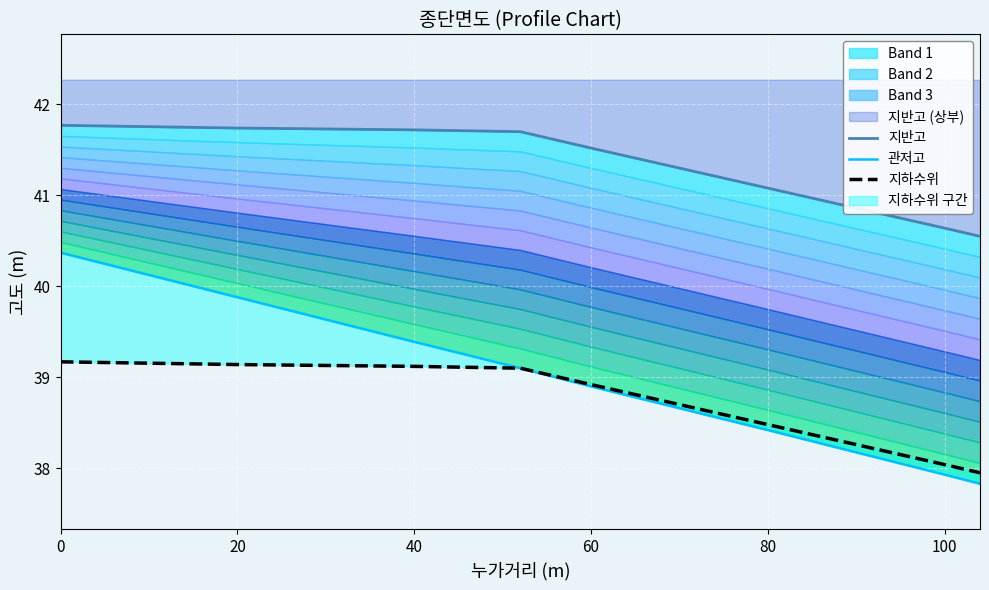

What is the difference between the maximum and minimum values in the 지하수위 series?

1.2